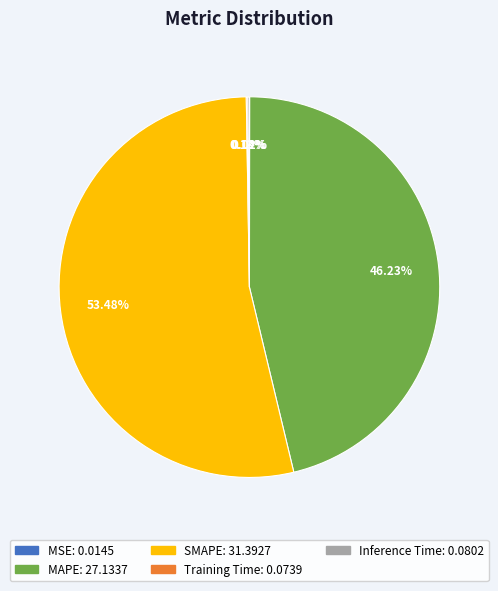

To the nearest percent, what portion does SMAPE represent?

53%